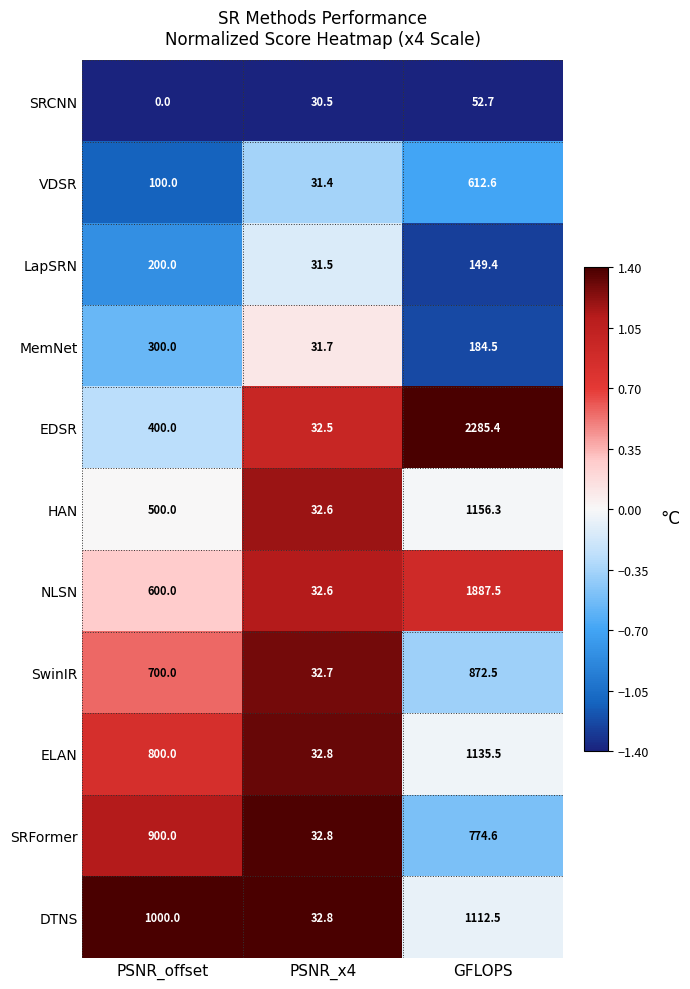

List the series in order of their peak value, lowest first.

SRCNN, LapSRN, MemNet, VDSR, SwinIR, SRFormer, DTNS, ELAN, HAN, NLSN, EDSR